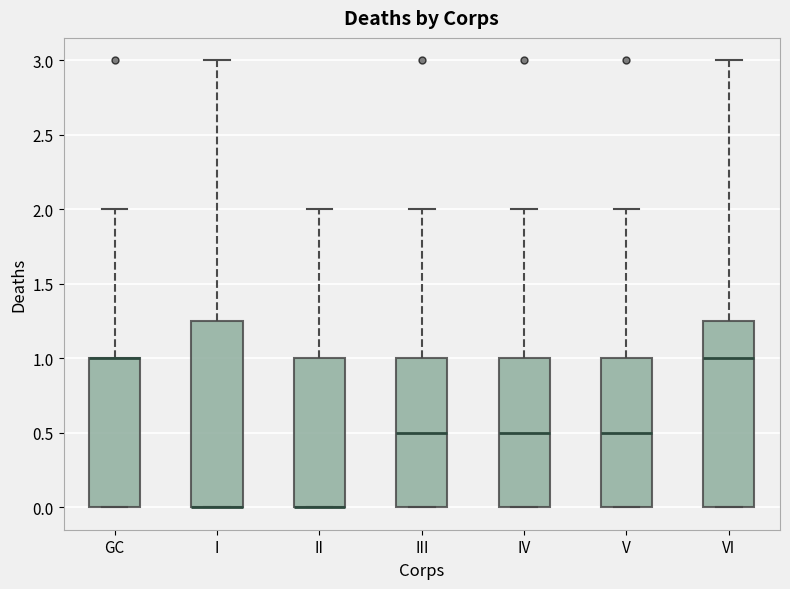

Where does the upper whisker of the box for GC end on the y-axis? The values are not printed on the chart, so give them approximately, as read against the axis.

2.00